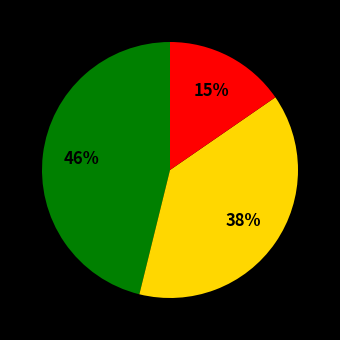

To the nearest percent, what is the average slice percentage?

33%